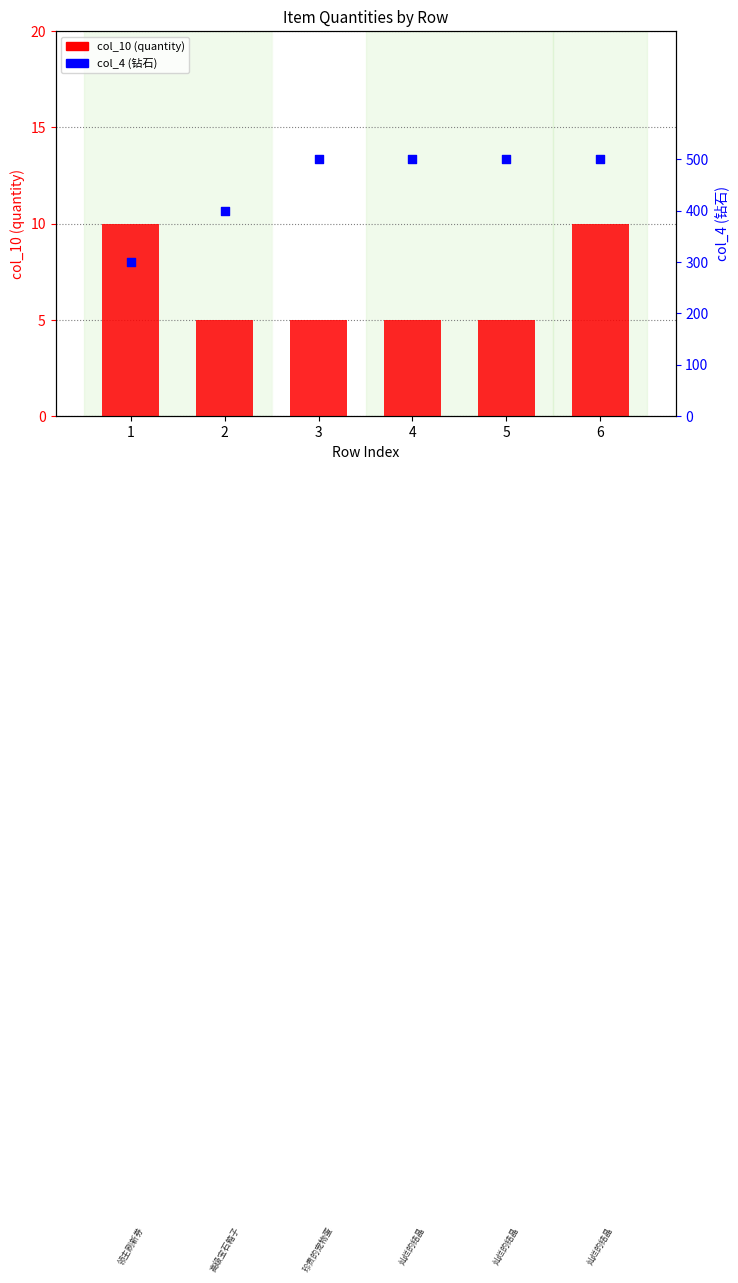

At which category is the sum across all series the highest?

6